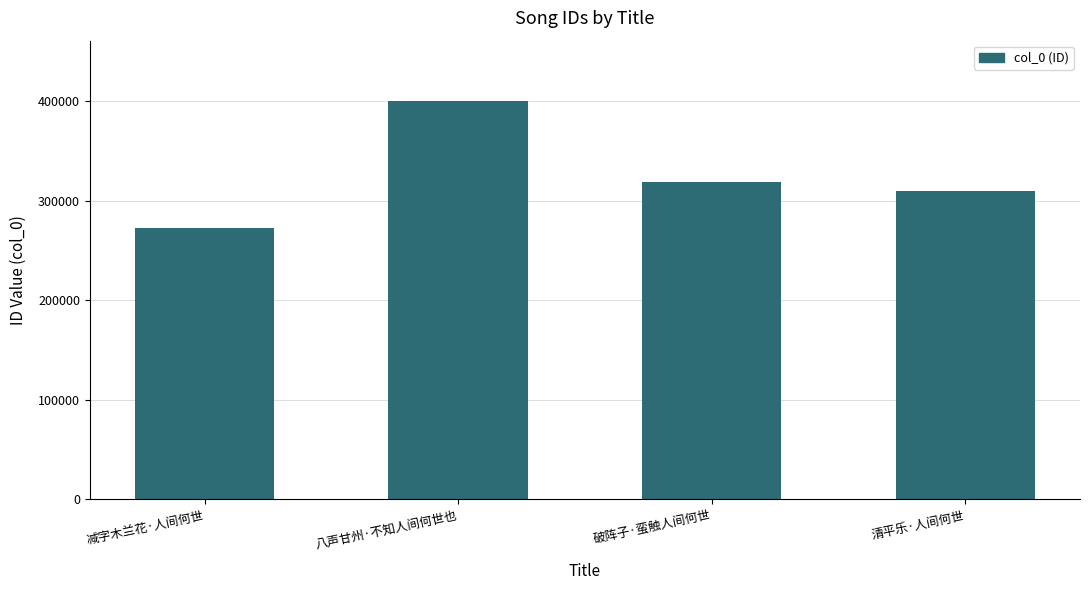

At which label is the value closest to 336340?

破阵子·蛮触人间何世